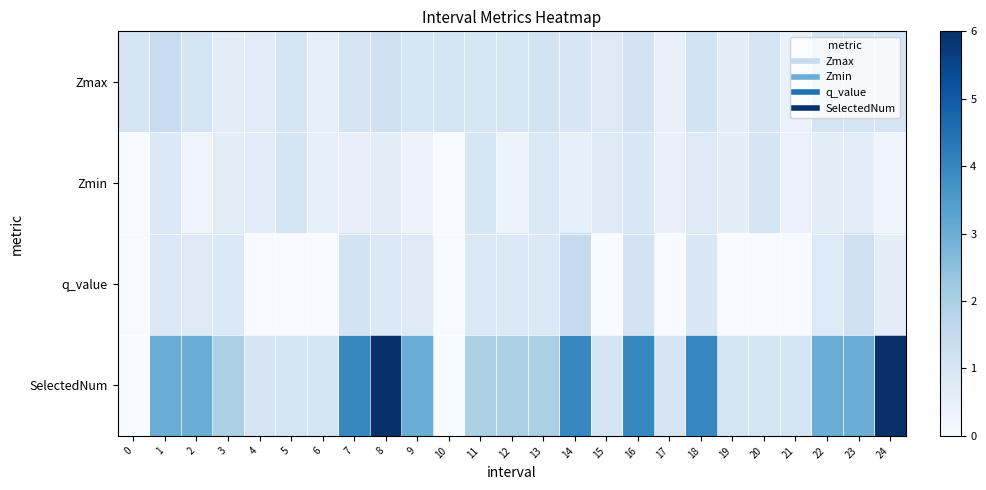

Reading left to right, list all the values displayed in this chart.

Zmax: 0=1.0	1=1.4	2=1.1	3=0.6	4=0.7	5=1.0	6=0.6	7=1.0	8=1.2	9=1.0	10=1.0	11=1.0	12=1.0	13=1.1	14=1.0	15=0.8	16=1.1	17=0.5	18=1.1	19=0.6	20=1.0	21=0.4	22=1.0	23=1.0	24=1.0
Zmin: 0=0.0	1=0.8	2=0.3	3=0.6	4=0.7	5=1.0	6=0.6	7=0.5	8=0.6	9=0.3	10=0.0	11=1.0	12=0.3	13=0.8	14=0.5	15=0.8	16=0.9	17=0.5	18=0.8	19=0.6	20=1.0	21=0.4	22=0.6	23=0.7	24=0.3
q_value: 0=0.0	1=0.8	2=0.8	3=0.8	4=0.0	5=0.0	6=0.0	7=1.1	8=0.8	9=0.7	10=0.0	11=0.8	12=0.8	13=0.8	14=1.5	15=0.0	16=1.1	17=0.0	18=0.9	19=0.0	20=0.0	21=0.0	22=0.8	23=1.2	24=0.6
SelectedNum: 0=0.0	1=3.0	2=3.0	3=2.0	4=1.0	5=1.0	6=1.0	7=4.0	8=6.0	9=3.0	10=0.0	11=2.0	12=2.0	13=2.0	14=4.0	15=1.0	16=4.0	17=1.0	18=4.0	19=1.0	20=1.0	21=1.0	22=3.0	23=3.0	24=6.0